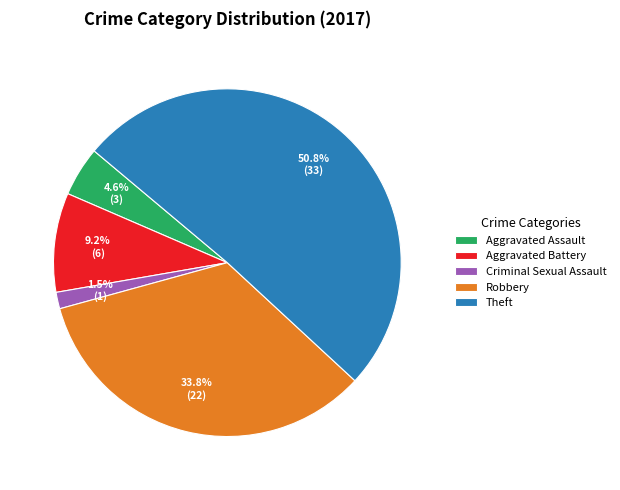

What is the smallest slice in the pie chart?

Criminal Sexual Assault